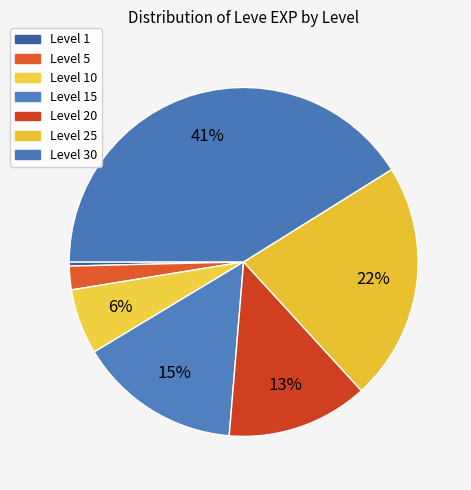

Count the number of slices in the pie.

7